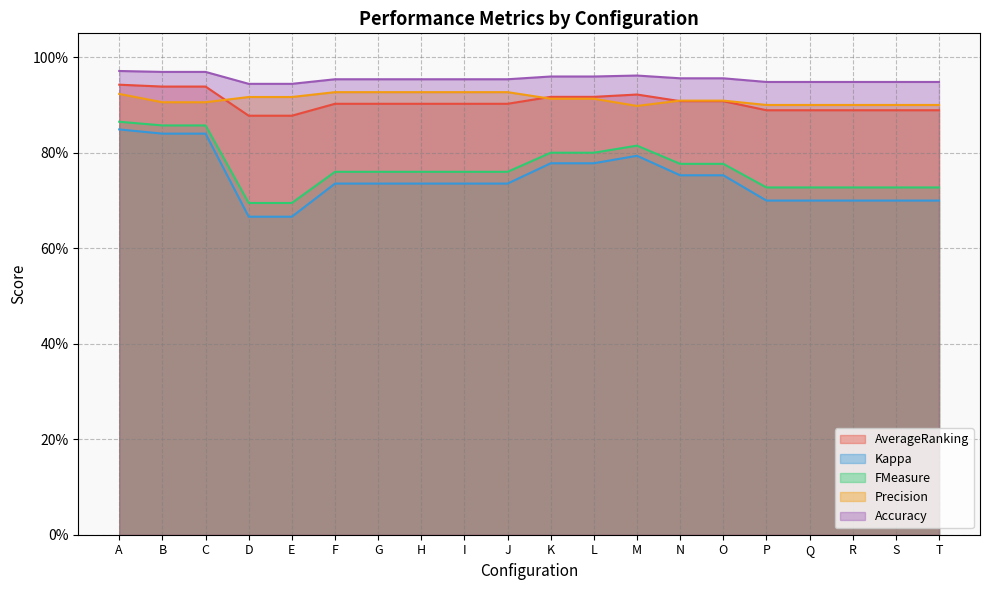

What is the highest value of the Kappa series?

0.8